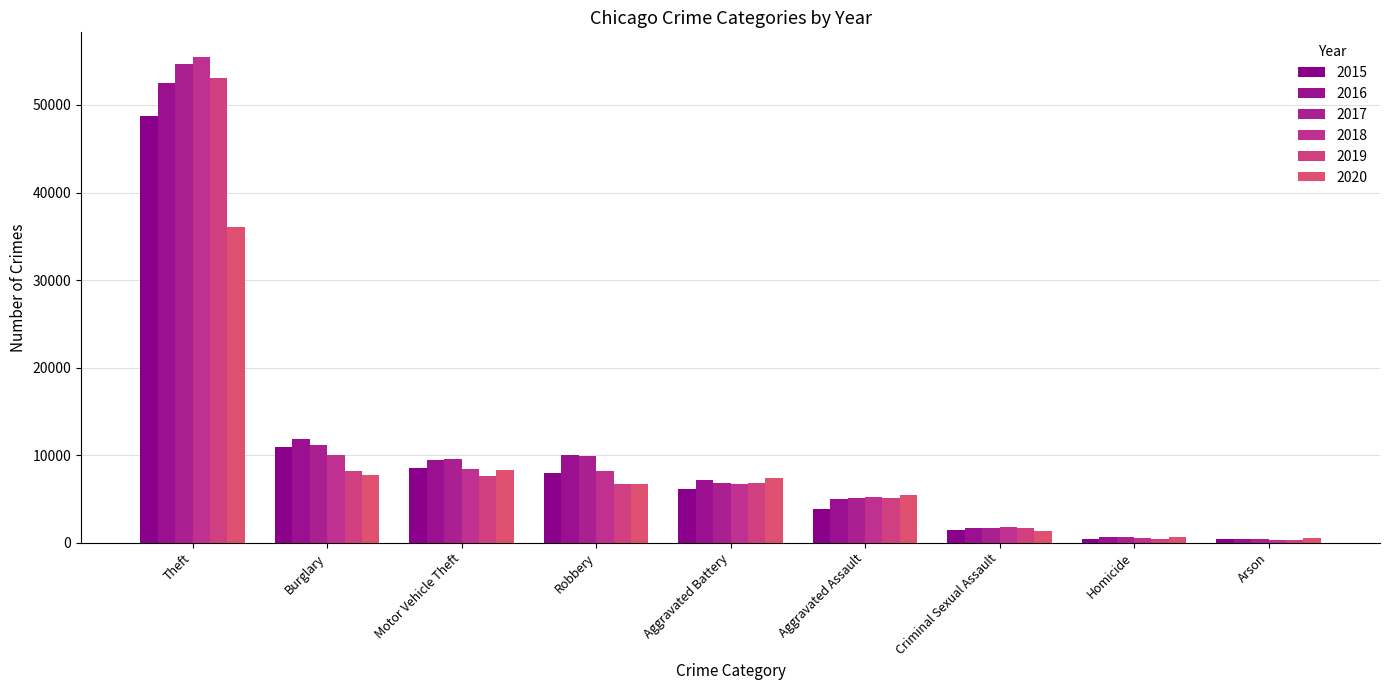

What is the value of the 2016 bar at the 1st from the left?

52559